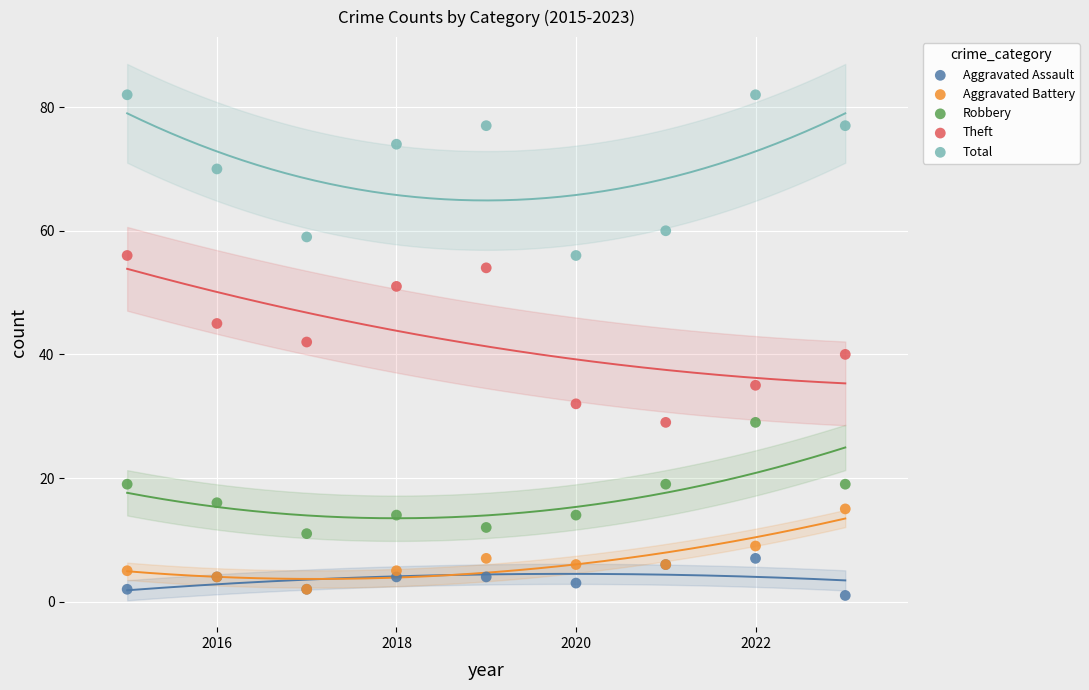

Which series contains the highest Y value?

Total